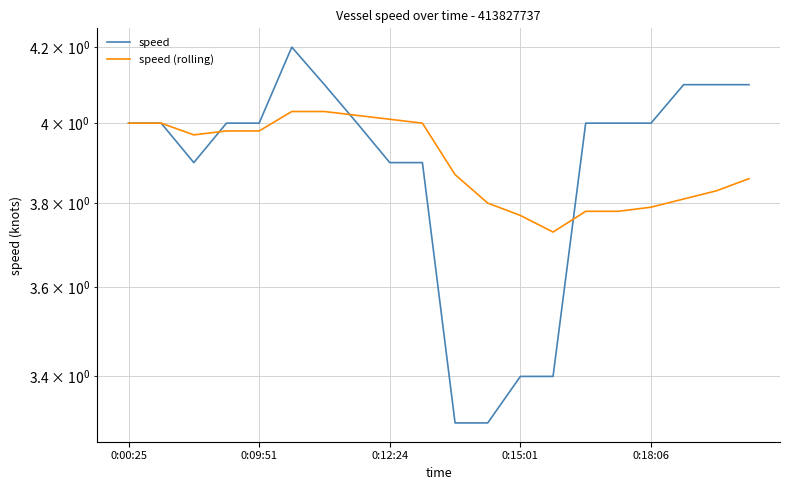

What is the total value across all series at 19?

8.0